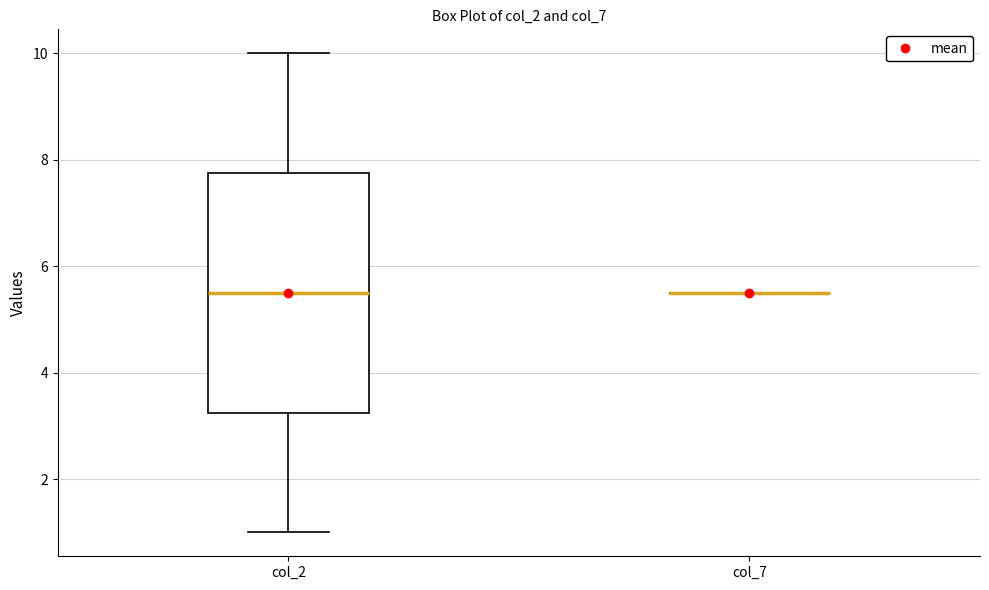

Reading left to right, transcribe this box plot: for each box, give where its median line is, the range the box spans, and where its two whiskers end, as read against the y-axis. The values are not printed on the chart, so give them approximately, as read against the axis.

col_2: median 5.6, box 3.2 to 7.8, whiskers 1.0 to 10.0
col_7: box collapsed to a line at 5.6, whiskers 5.6 to 5.6